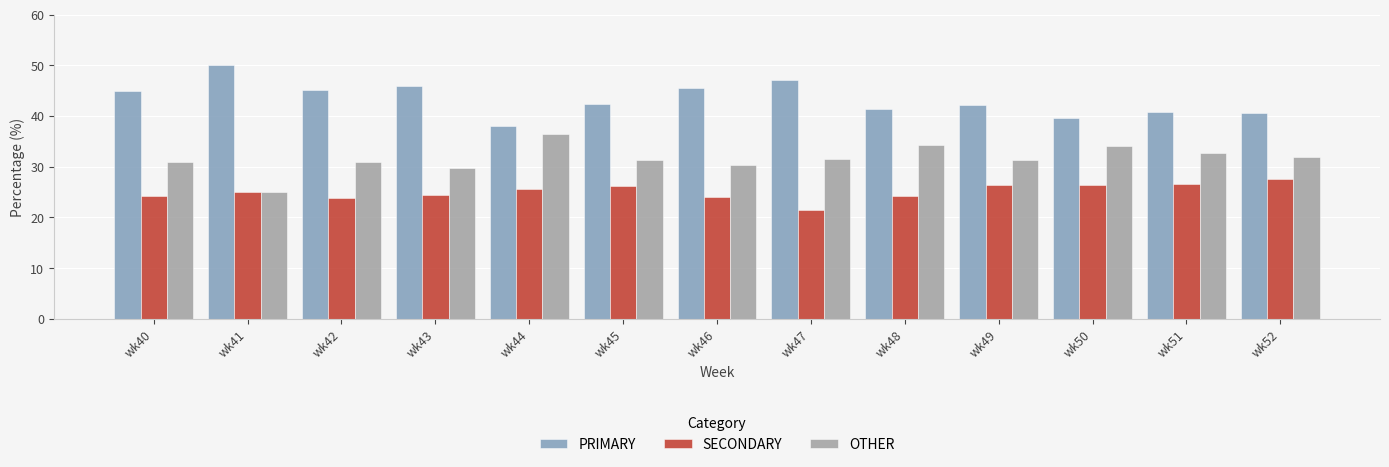

What are all the series names shown in the legend?

PRIMARY, SECONDARY, OTHER